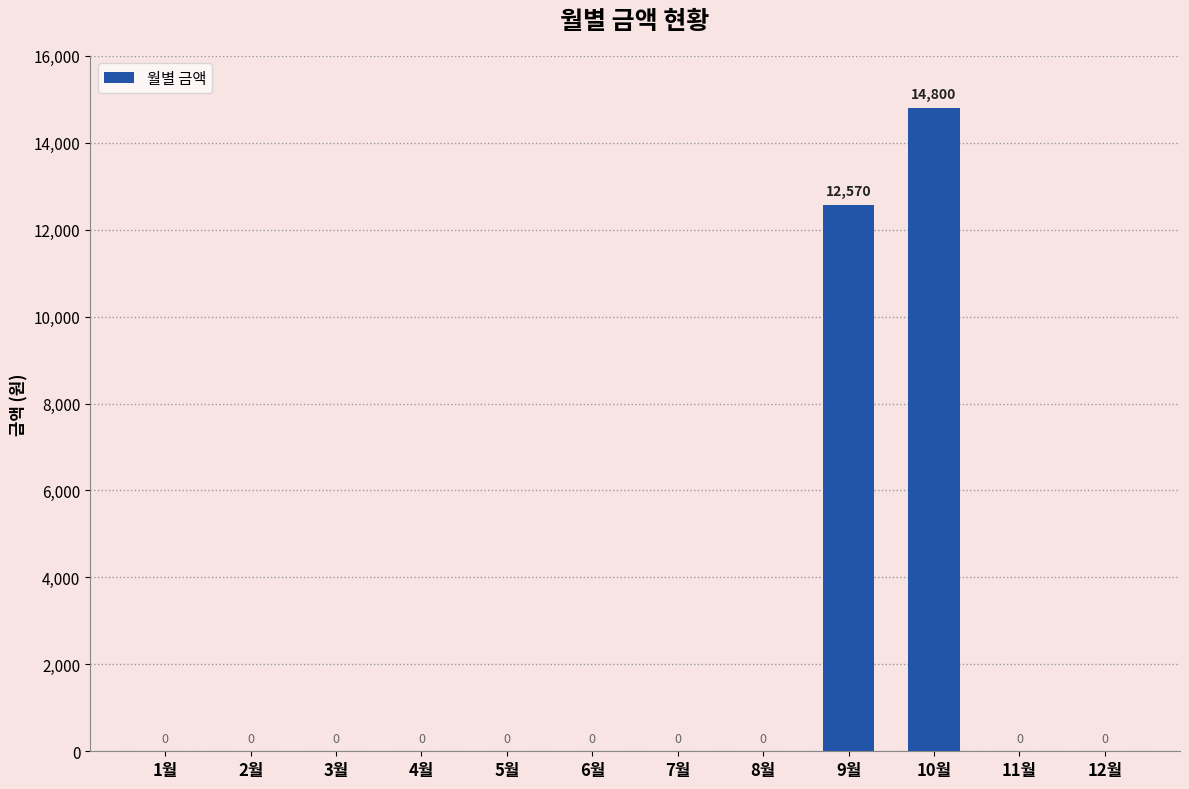

Reading left to right, what are all the values shown in this chart?

0	0	0	0	0	0	0	0	12570	14800	0	0